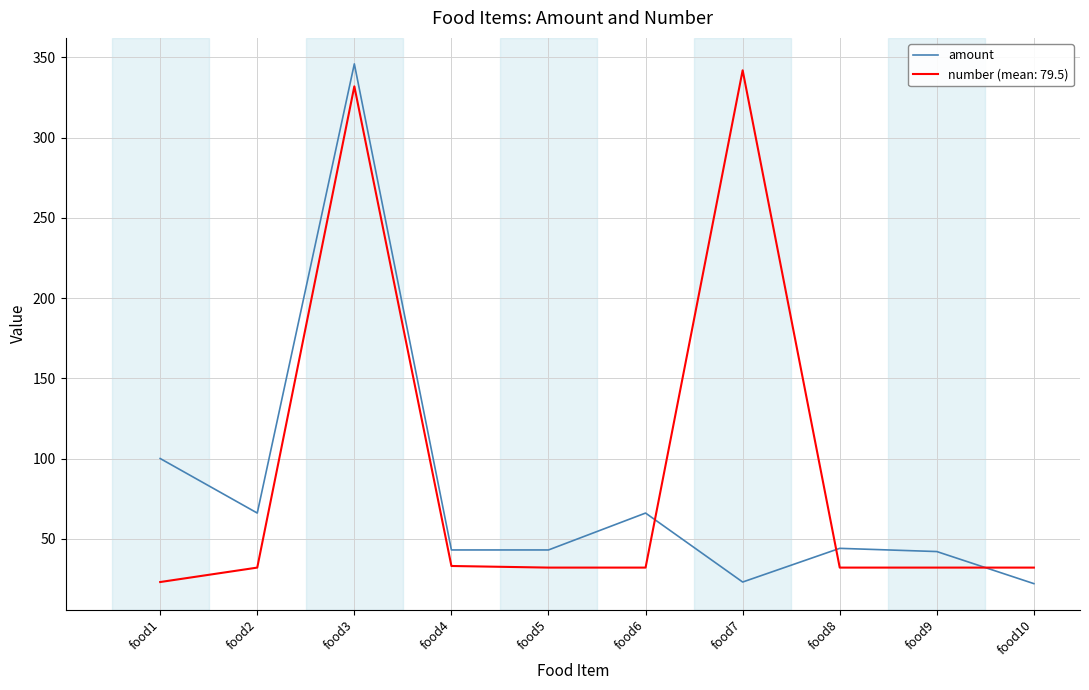

Rank the series at food6 from lowest to highest value.

number (mean: 79.5), amount